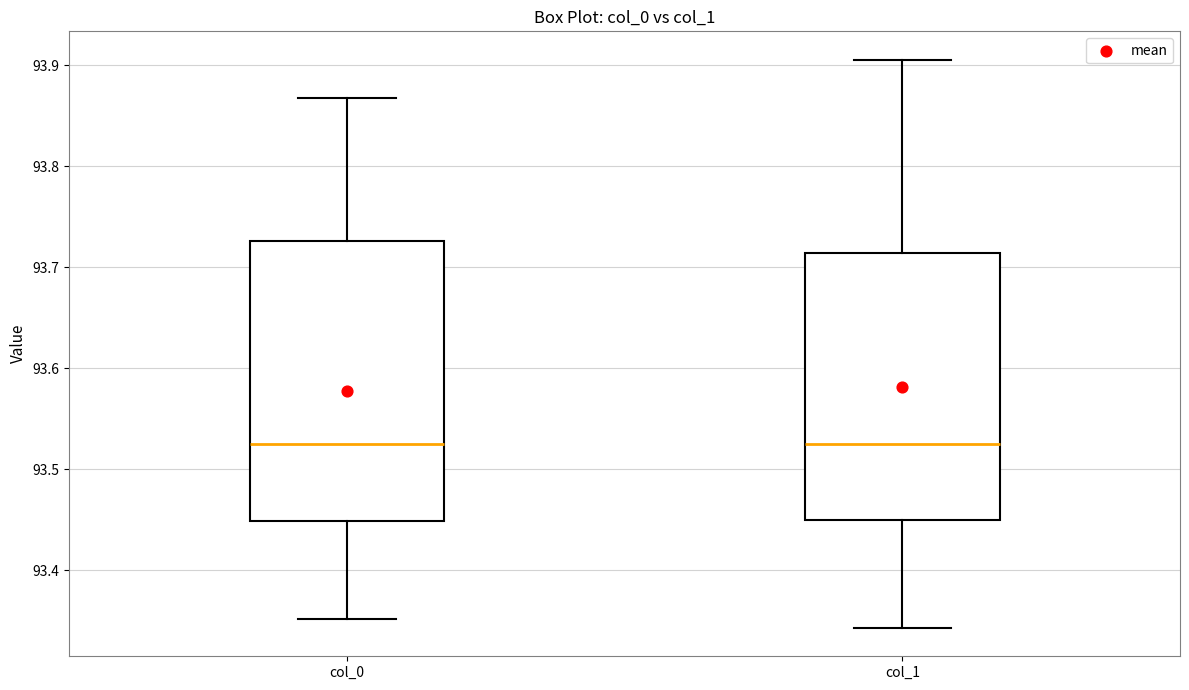

Reading left to right, read every box against the y-axis: the position of its median line, the range the box covers, and the ends of its whiskers. The values are not printed on the chart, so give them approximately, as read against the axis.

col_0: median 93.52, box 93.45 to 93.73, whiskers 93.35 to 93.87
col_1: median 93.52, box 93.45 to 93.71, whiskers 93.34 to 93.91